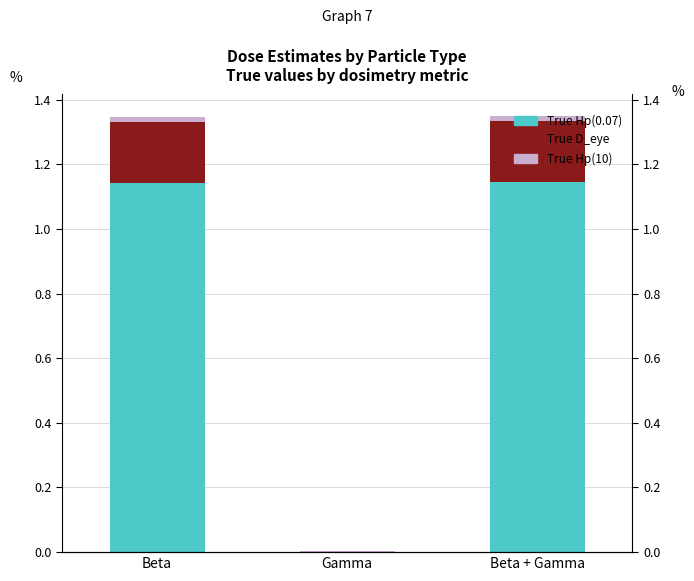

At which category is the sum across all series the highest?

Beta + Gamma